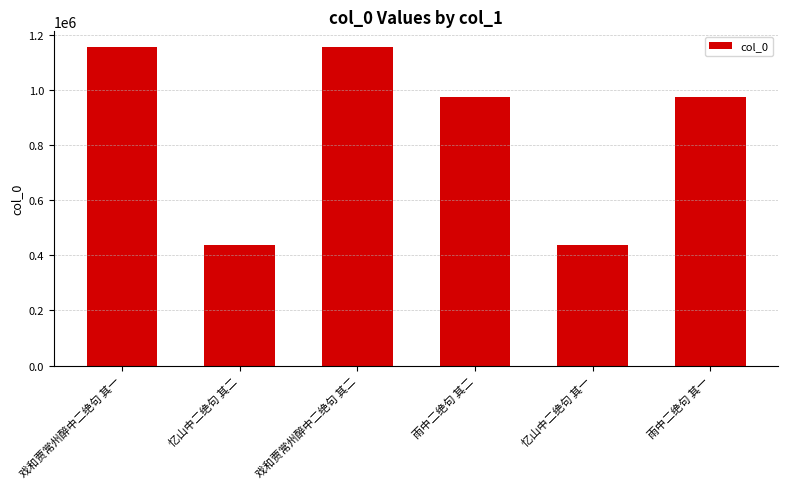

True or false: the data shows 180064 at 忆山中二绝句 其一.

False